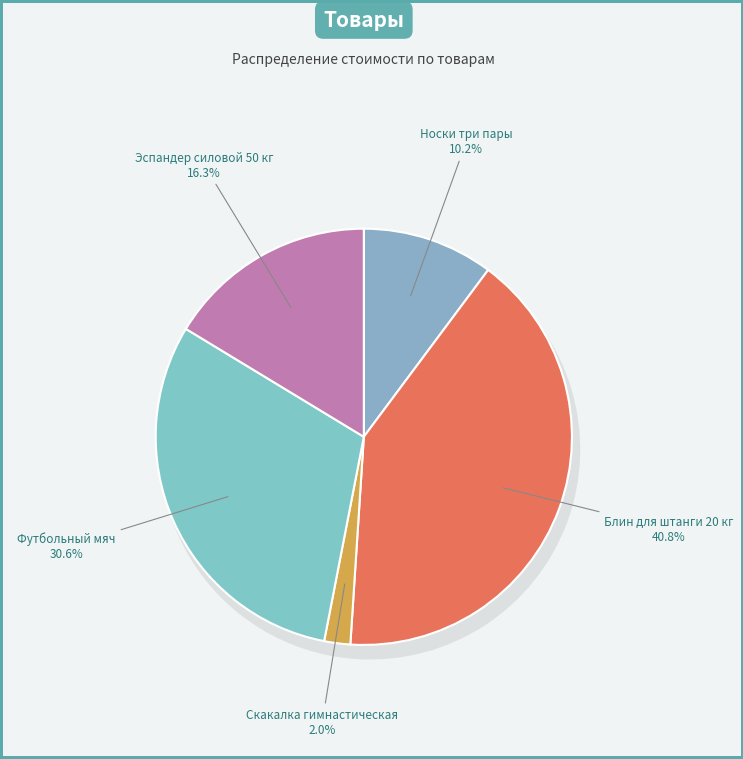

To the nearest percent, what is the difference between the Скакалка гимнастическая and Блин для штанги 20 кг slice percentages?

39%